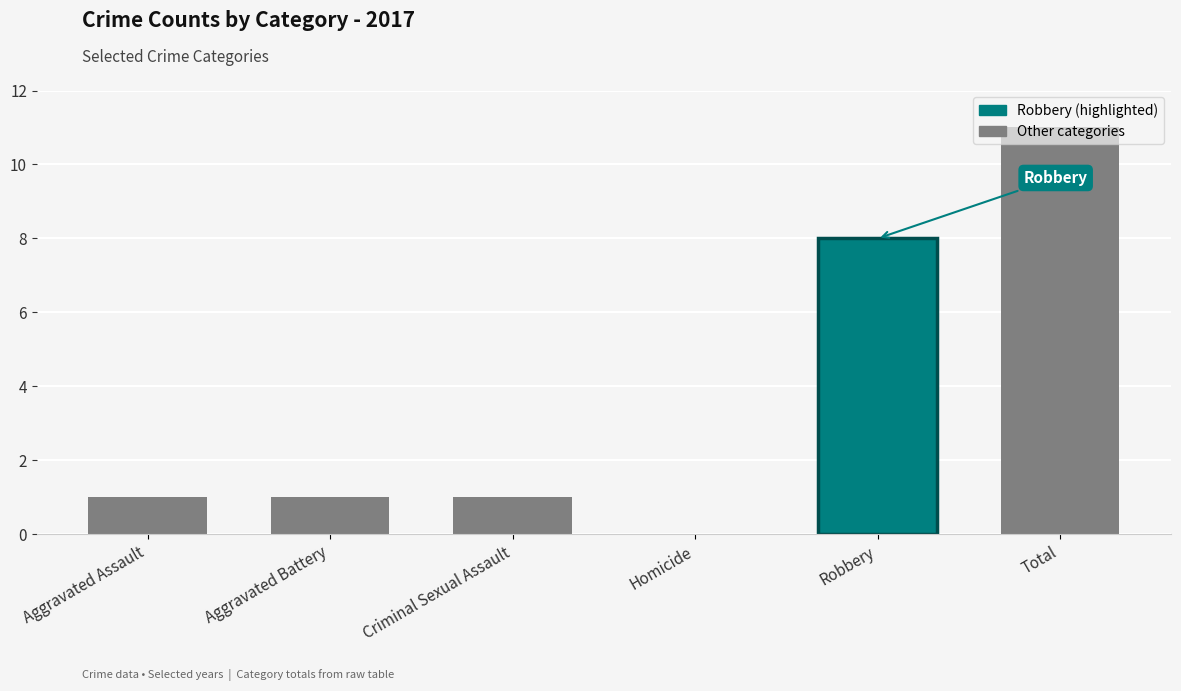

What is the greatest value displayed?

11